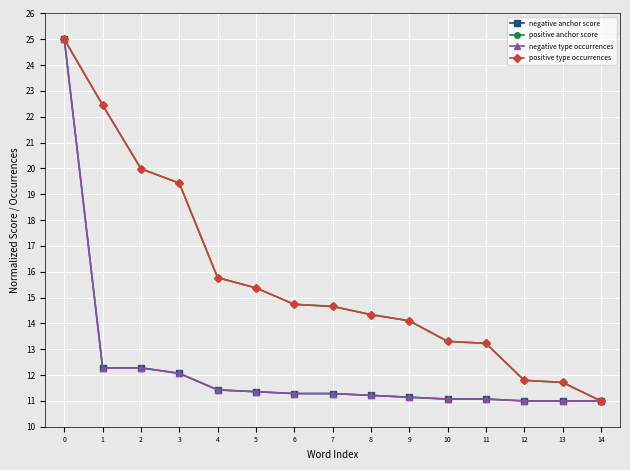

Is the value of negative anchor score at 0 greater than the value of positive anchor score at 7?

Yes